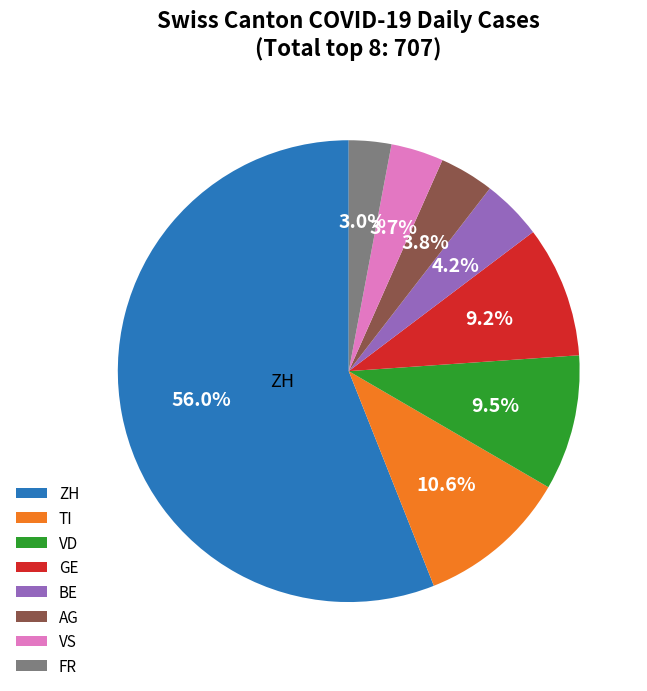

Which category has the biggest portion of the pie?

ZH